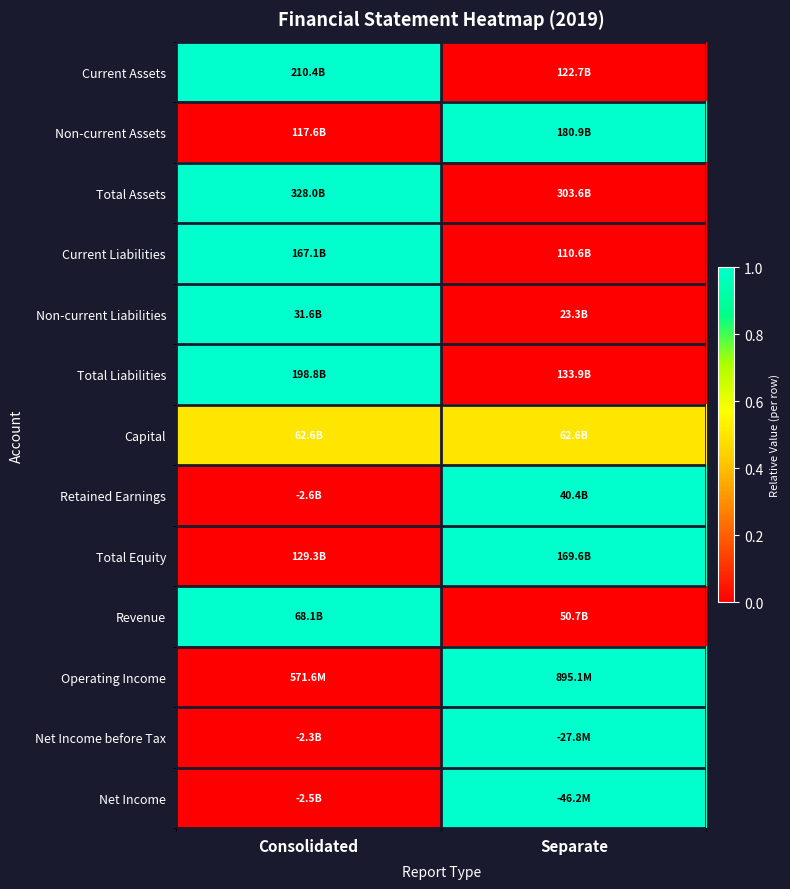

What is the spread (max minus min) of values at Separate?

1.0